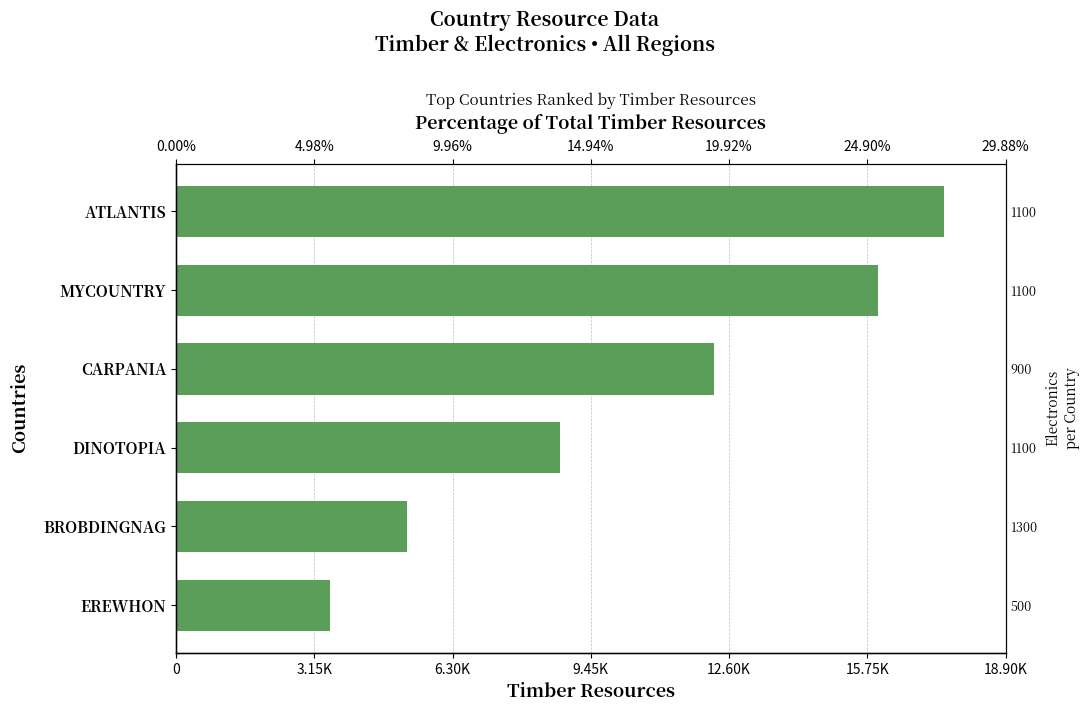

Which has a higher value, BROBDINGNAG or DINOTOPIA?

DINOTOPIA